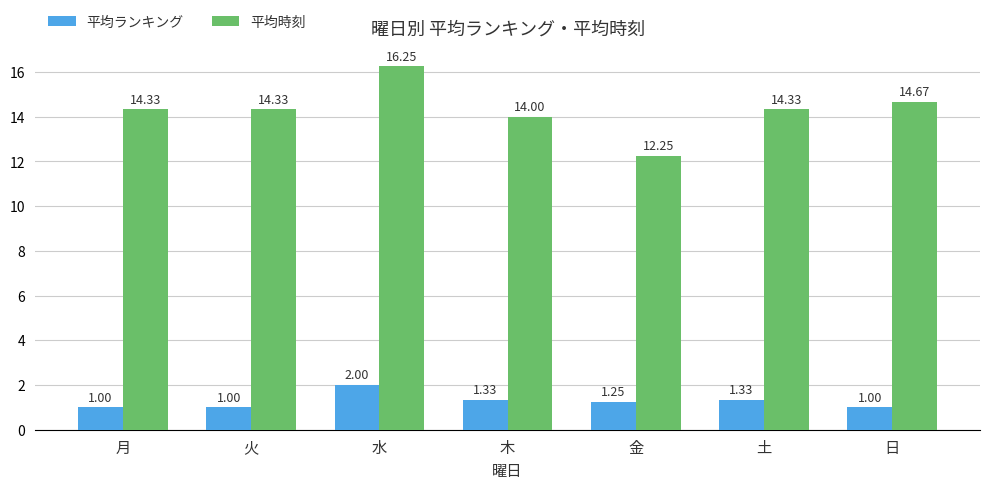

Which series has the widest spread of values?

平均時刻